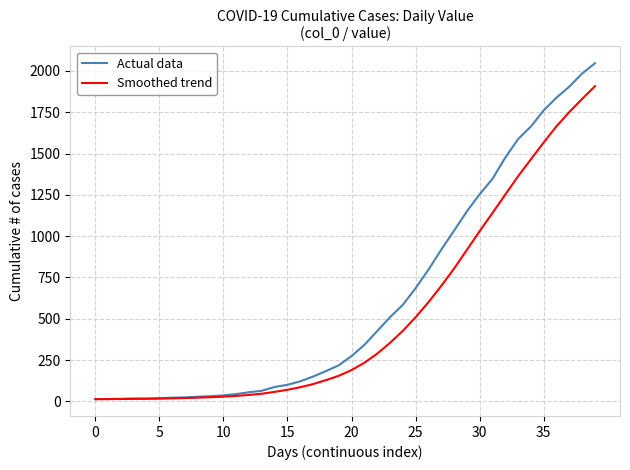

What is the maximum value shown in the chart?

2047.0